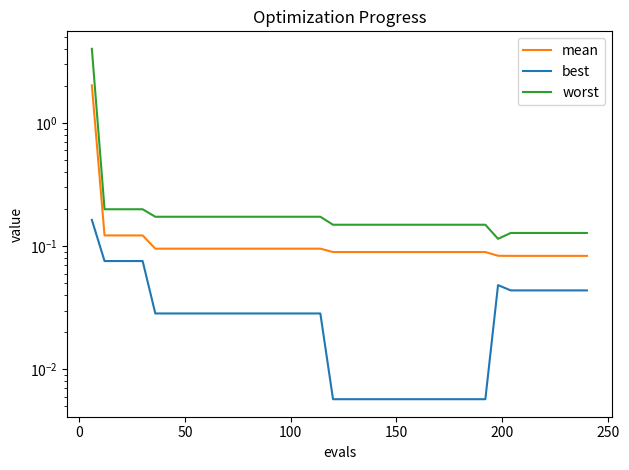

Count the number of data series in this chart.

3